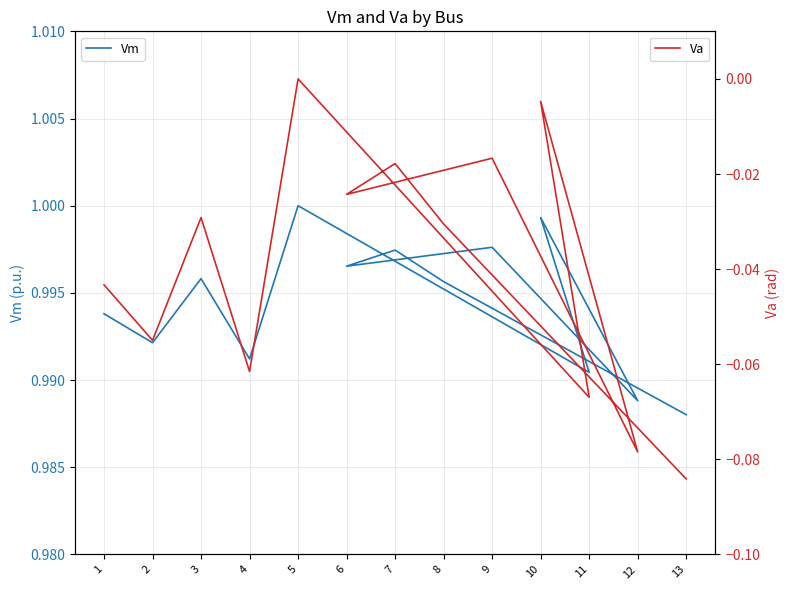

At which category does Va reach its first local valley?

2